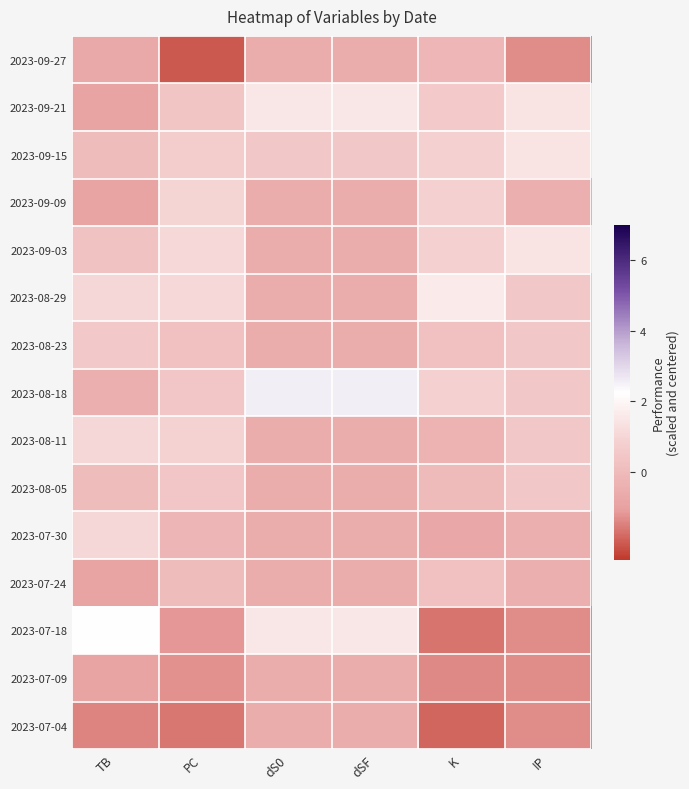

Reading left to right, what are all the values shown in this chart?

2023-09-27: TB=-0.7	PC=-2.0	dS0=-0.6	dSF=-0.6	K=-0.2	IP=-1.3
2023-09-21: TB=-0.9	PC=0.4	dS0=1.5	dSF=1.5	K=0.6	IP=1.4
2023-09-15: TB=0.0	PC=0.7	dS0=0.5	dSF=0.5	K=0.9	IP=1.4
2023-09-09: TB=-0.9	PC=1.0	dS0=-0.6	dSF=-0.6	K=0.9	IP=-0.4
2023-09-03: TB=0.3	PC=1.1	dS0=-0.6	dSF=-0.6	K=0.9	IP=1.4
2023-08-29: TB=1.0	PC=1.1	dS0=-0.6	dSF=-0.6	K=1.6	IP=0.5
2023-08-23: TB=0.5	PC=0.3	dS0=-0.6	dSF=-0.6	K=0.3	IP=0.5
2023-08-18: TB=-0.4	PC=0.5	dS0=2.6	dSF=2.6	K=0.9	IP=0.5
2023-08-11: TB=1.0	PC=0.9	dS0=-0.6	dSF=-0.6	K=-0.3	IP=0.5
2023-08-05: TB=0.0	PC=0.5	dS0=-0.6	dSF=-0.6	K=-0.0	IP=0.5
2023-07-30: TB=1.0	PC=-0.2	dS0=-0.6	dSF=-0.6	K=-0.8	IP=-0.4
2023-07-24: TB=-0.9	PC=0.1	dS0=-0.6	dSF=-0.6	K=0.3	IP=-0.4
2023-07-18: TB=2.3	PC=-1.2	dS0=1.5	dSF=1.5	K=-1.7	IP=-1.3
2023-07-09: TB=-0.9	PC=-1.3	dS0=-0.6	dSF=-0.6	K=-1.4	IP=-1.3
2023-07-04: TB=-1.4	PC=-1.6	dS0=-0.6	dSF=-0.6	K=-1.8	IP=-1.3